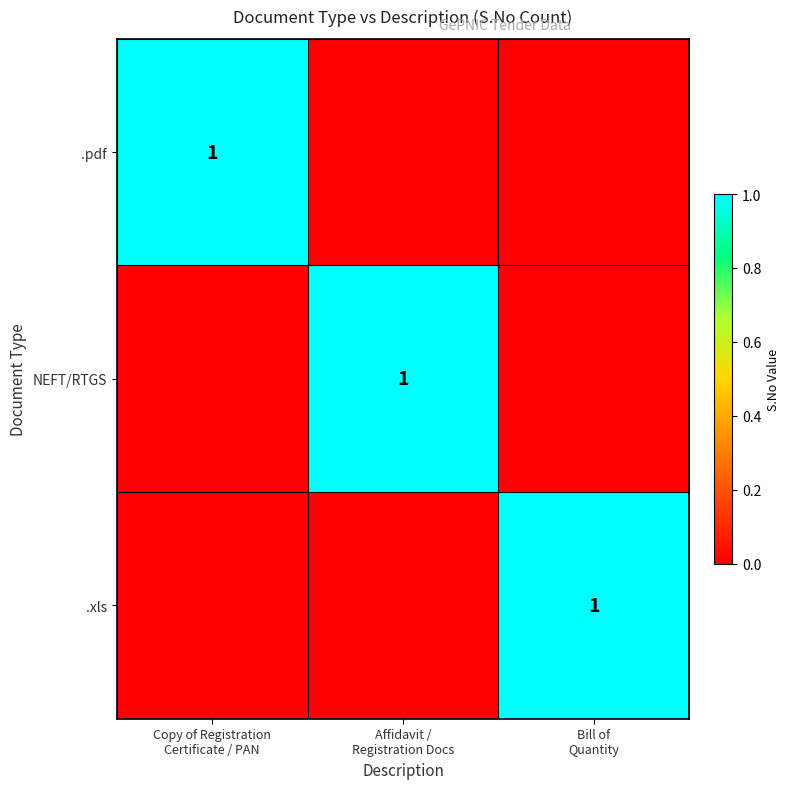

At which category is the sum across all series the highest?

Copy of Registration
Certificate / PAN